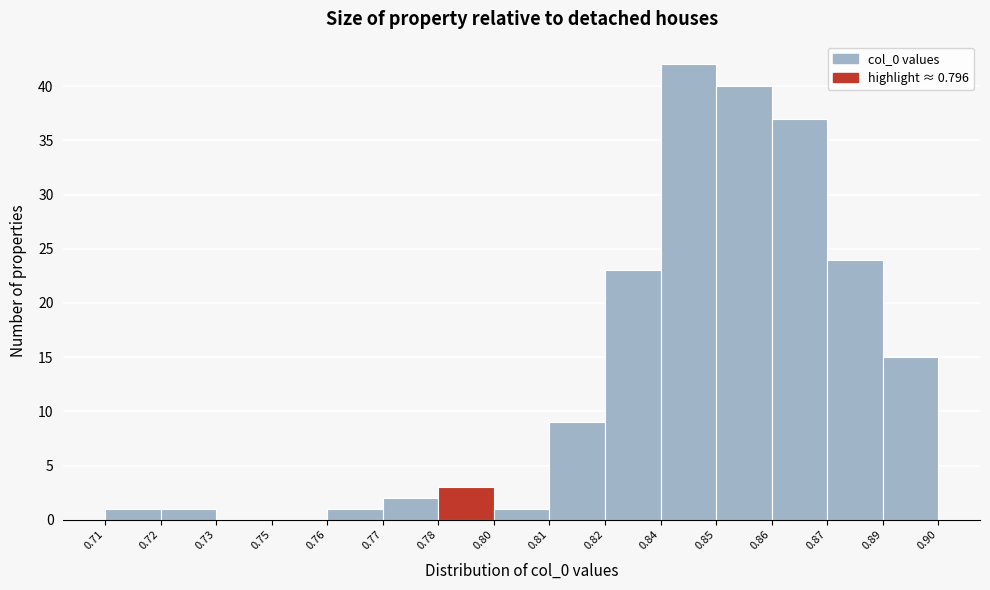

Reading right to left, list all the values displayed in this chart.

0.89=15	0.87=24	0.86=37	0.85=40	0.84=42	0.82=23	0.81=9	0.80=1	0.78=3	0.77=2	0.76=1	0.75=0	0.73=0	0.72=1	0.71=1